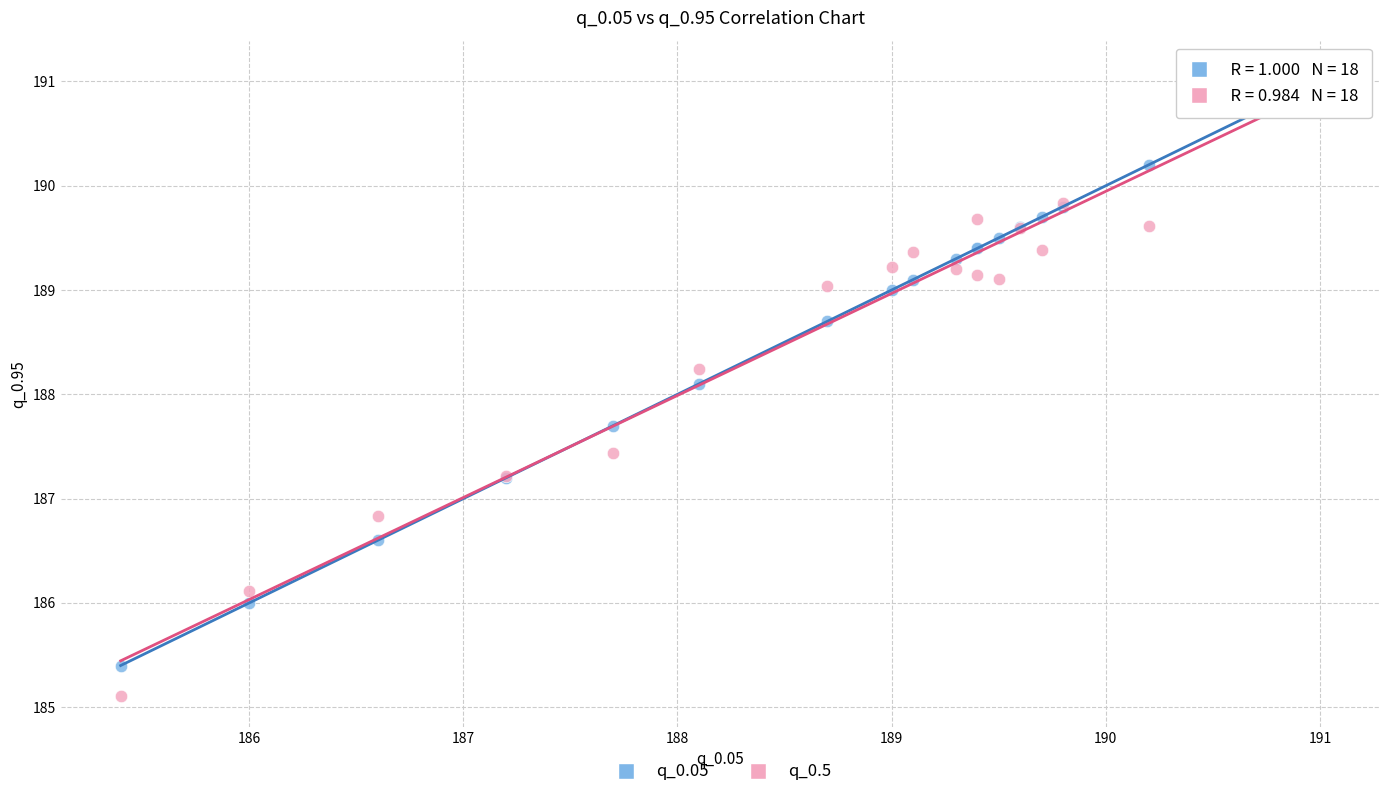

Across all series, what Y value is closest to 188?

188.1